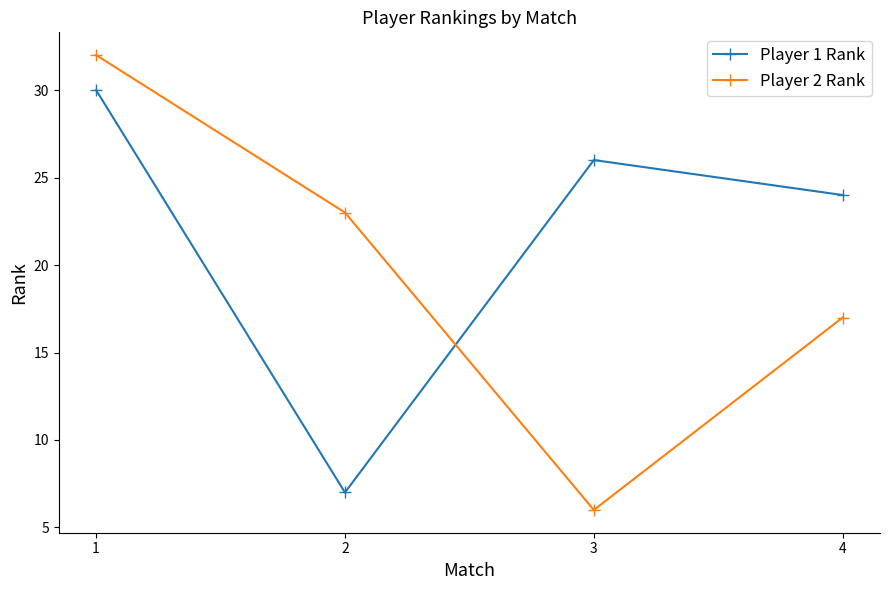

How many interior local valleys does the Player 1 Rank series have?

1